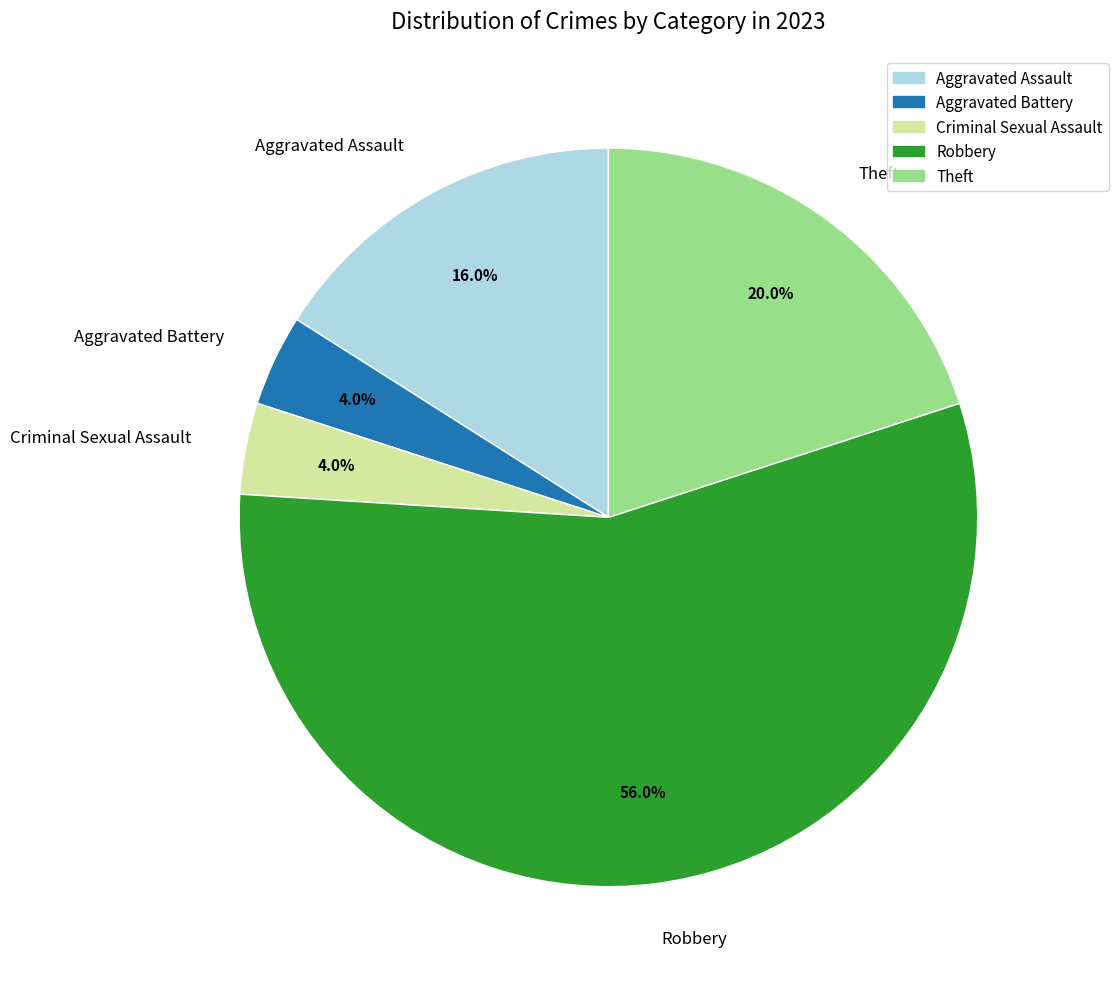

Which slice is the largest?

Robbery